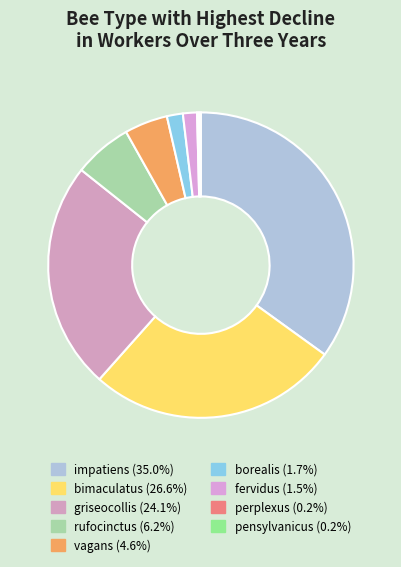

Which category has the smallest portion of the pie?

perplexus